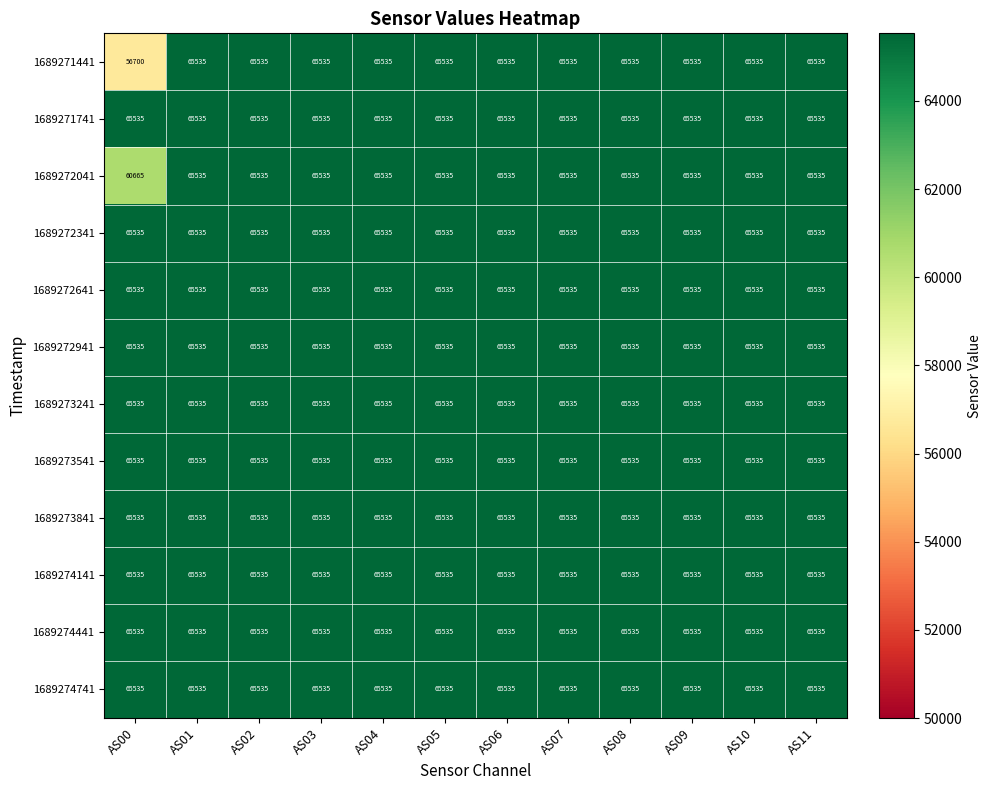

Which label corresponds to the smallest value in the chart?

AS00